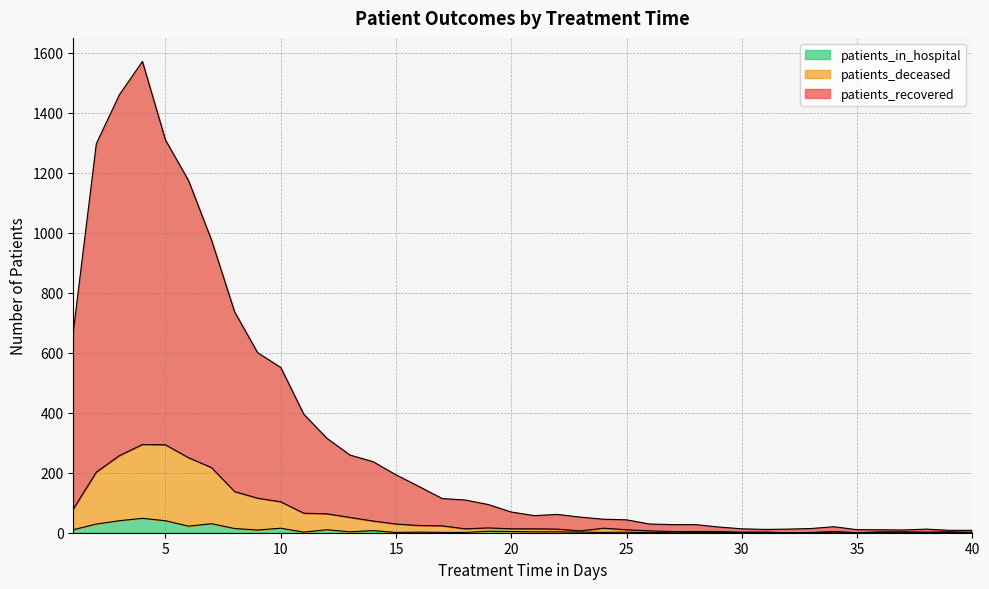

Where is the first local maximum for patients_recovered?

4